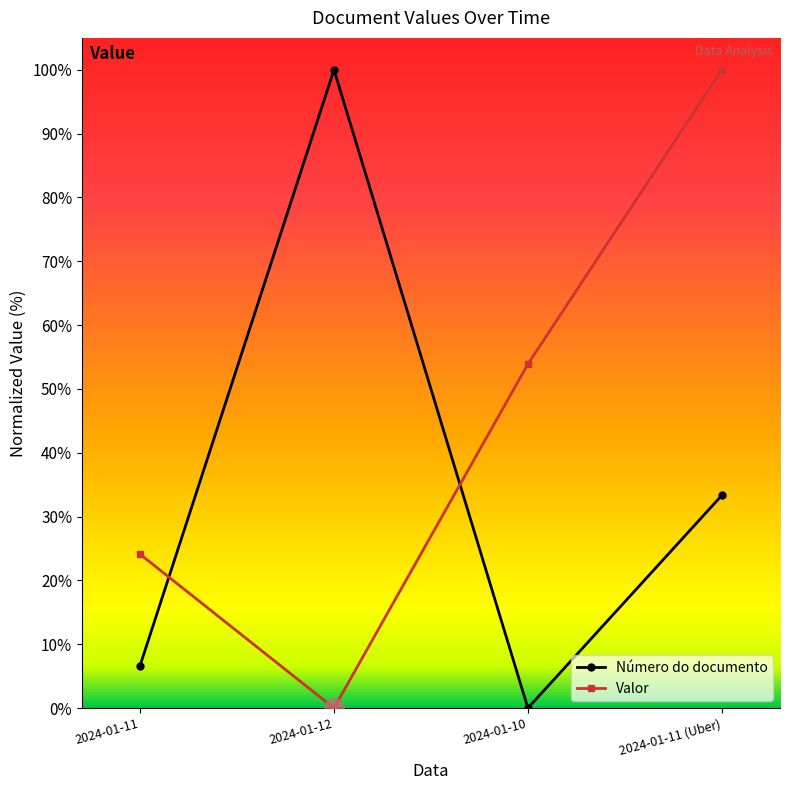

Rank the categories by Número do documento value from highest to lowest.

2024-01-12, 2024-01-11 (Uber), 2024-01-11, 2024-01-10